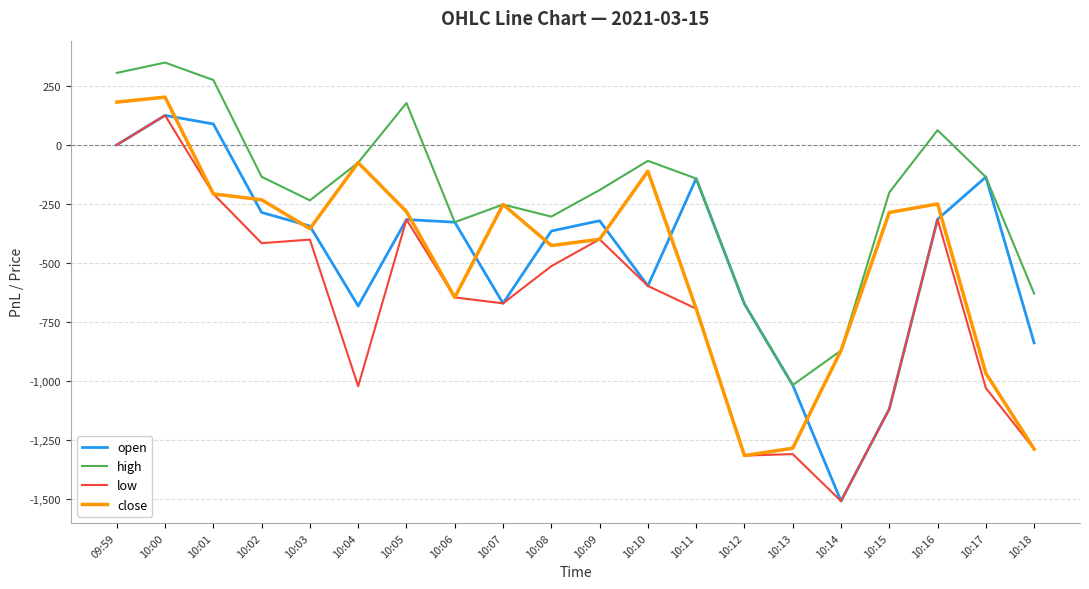

What is the maximum value for low?

125.0